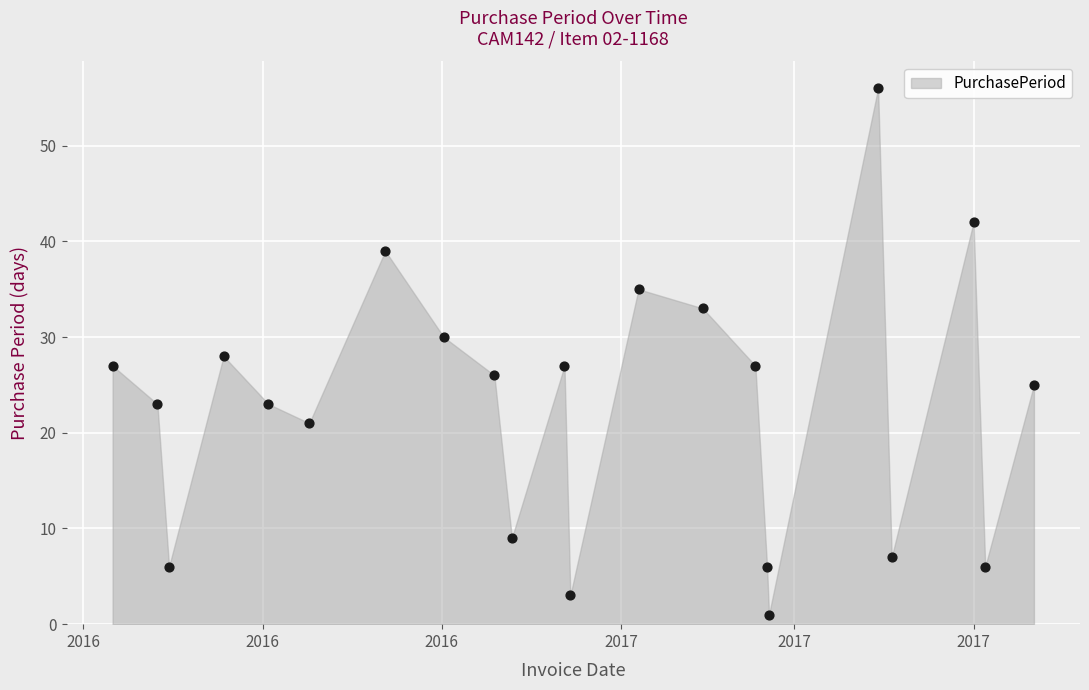

What is the range of X values (max minus min)?

473